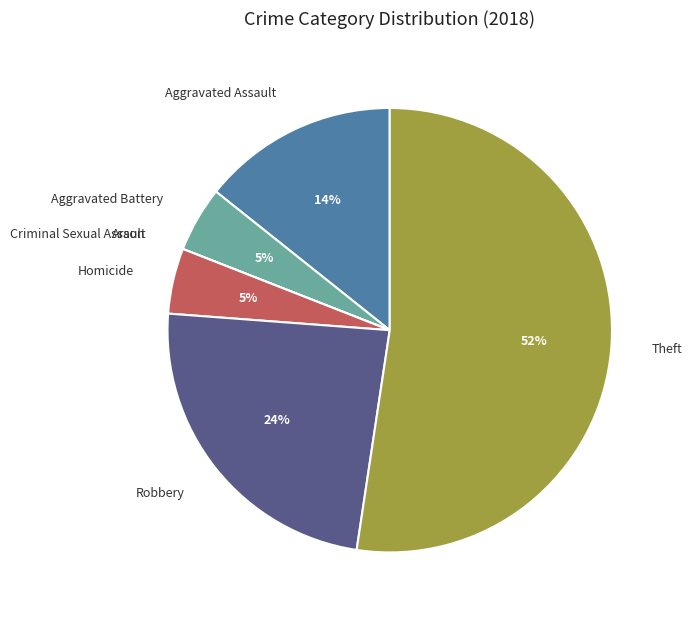

Which slice is the largest?

Theft